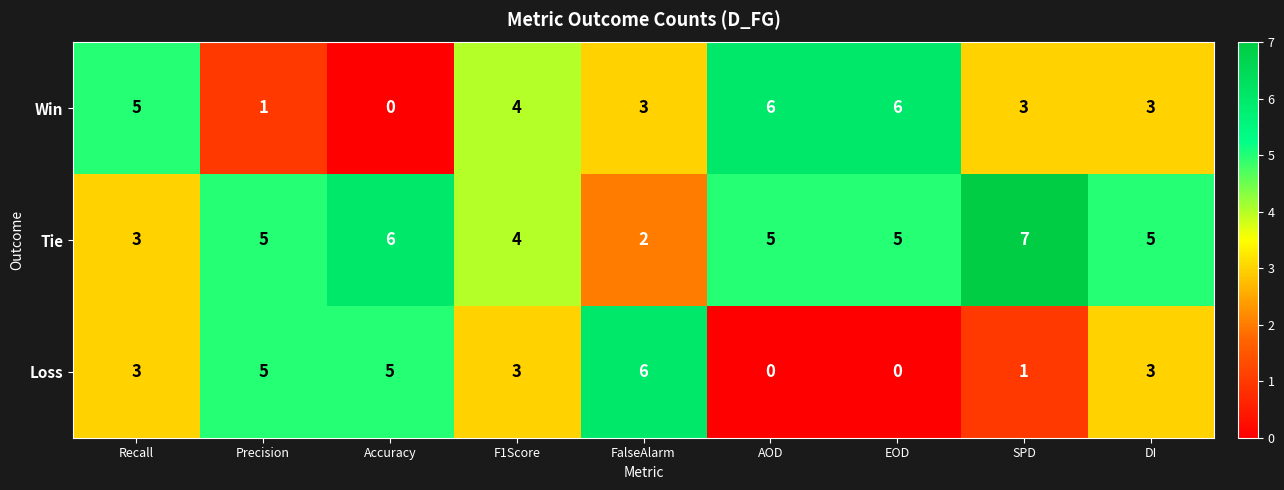

How many Tie values are between 4 and 5?

5